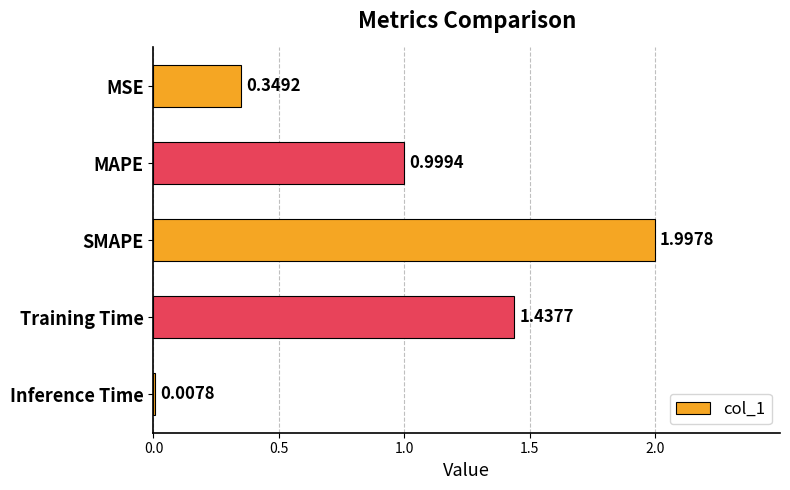

Rank the categories by value from lowest to highest.

Inference Time, MSE, MAPE, Training Time, SMAPE